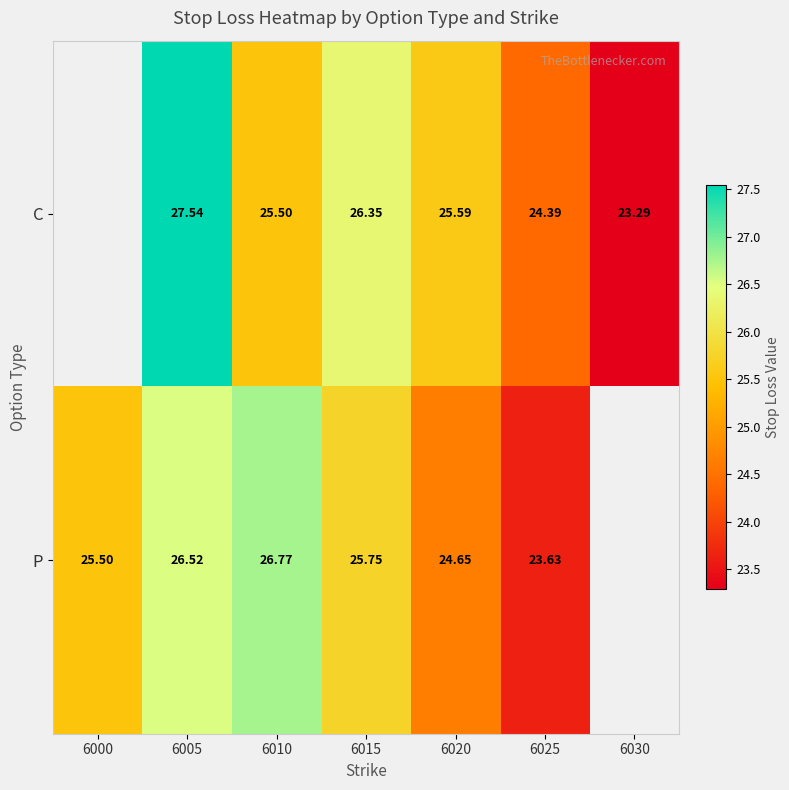

Is the value of C at 6010 greater than the value of P at 6015?

No